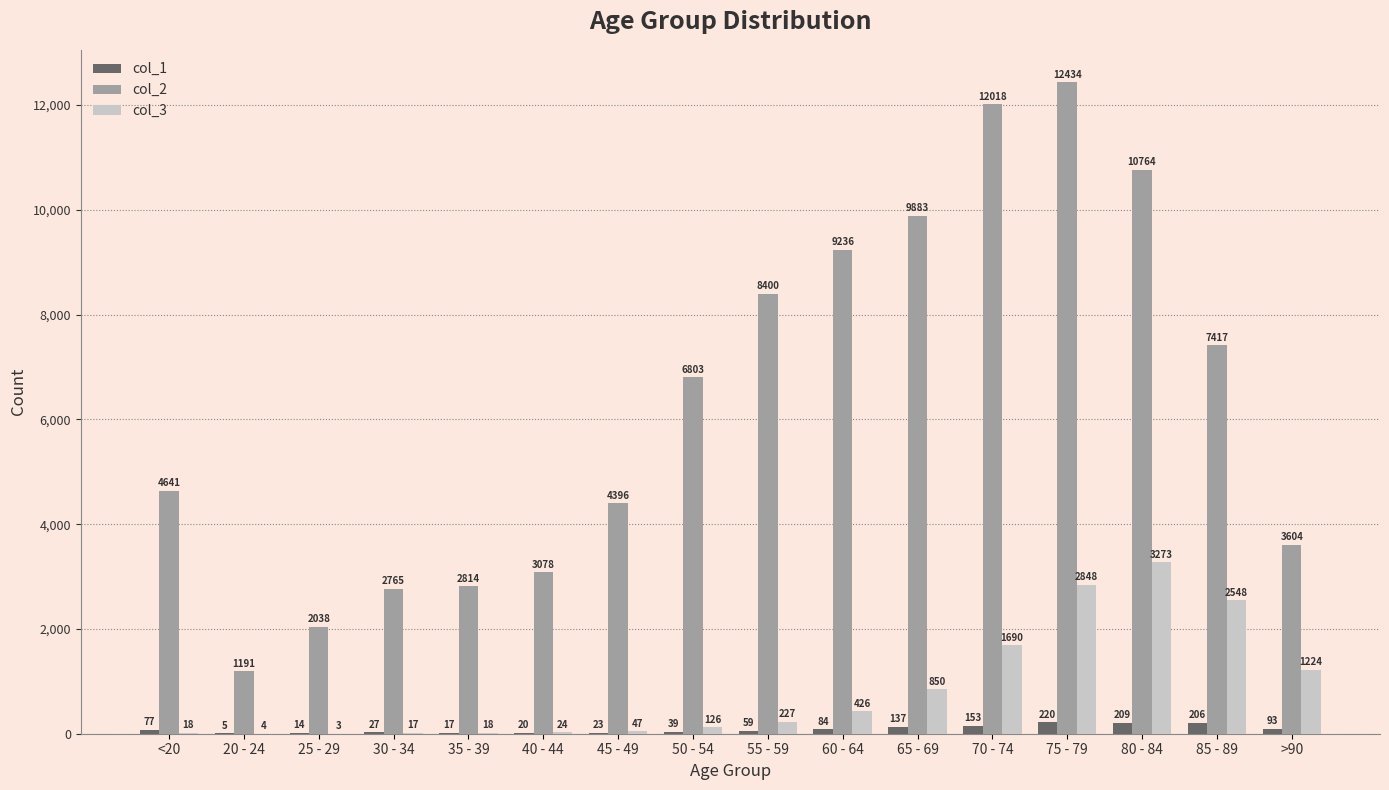

Reading right to left, transcribe all the data shown in this chart.

col_1: >90=93	85 - 89=206	80 - 84=209	75 - 79=220	70 - 74=153	65 - 69=137	60 - 64=84	55 - 59=59	50 - 54=39	45 - 49=23	40 - 44=20	35 - 39=17	30 - 34=27	25 - 29=14	20 - 24=5	<20=77
col_2: >90=3604	85 - 89=7417	80 - 84=10764	75 - 79=12434	70 - 74=12018	65 - 69=9883	60 - 64=9236	55 - 59=8400	50 - 54=6803	45 - 49=4396	40 - 44=3078	35 - 39=2814	30 - 34=2765	25 - 29=2038	20 - 24=1191	<20=4641
col_3: >90=1224	85 - 89=2548	80 - 84=3273	75 - 79=2848	70 - 74=1690	65 - 69=850	60 - 64=426	55 - 59=227	50 - 54=126	45 - 49=47	40 - 44=24	35 - 39=18	30 - 34=17	25 - 29=3	20 - 24=4	<20=18